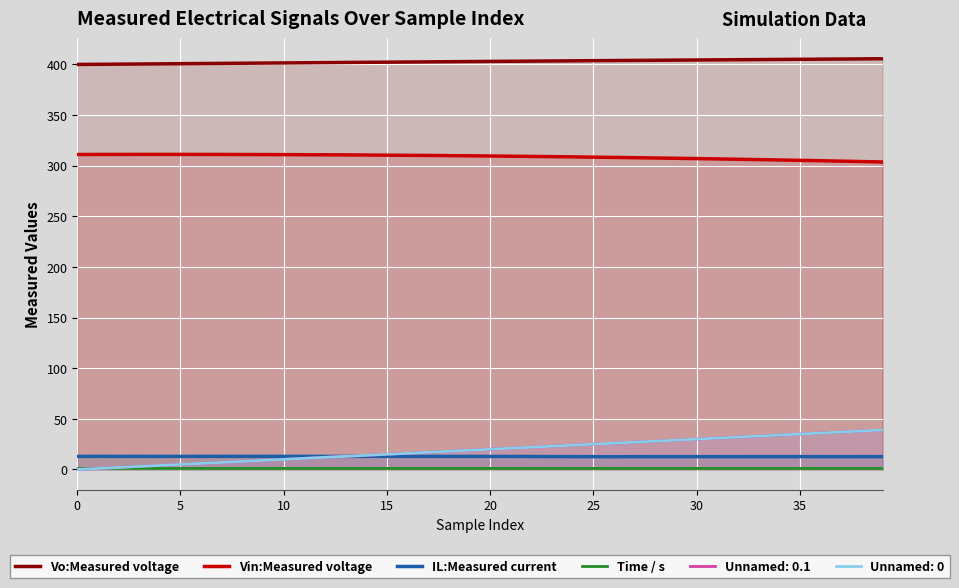

What are all the series names shown in the legend?

Vo:Measured voltage, Vin:Measured voltage, IL:Measured current, Time / s